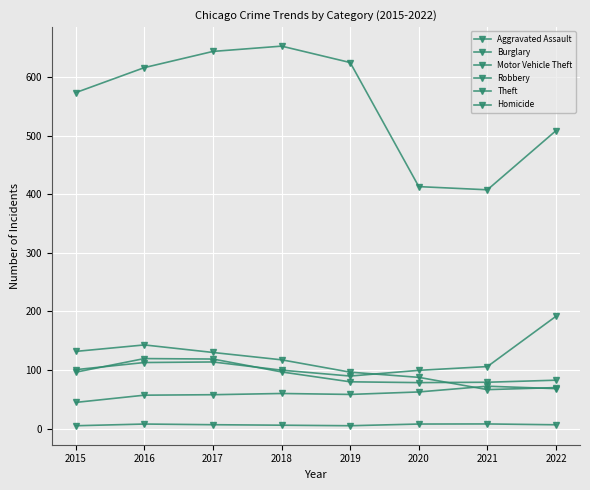

Where is Motor Vehicle Theft nearest to the value 14077?

2017